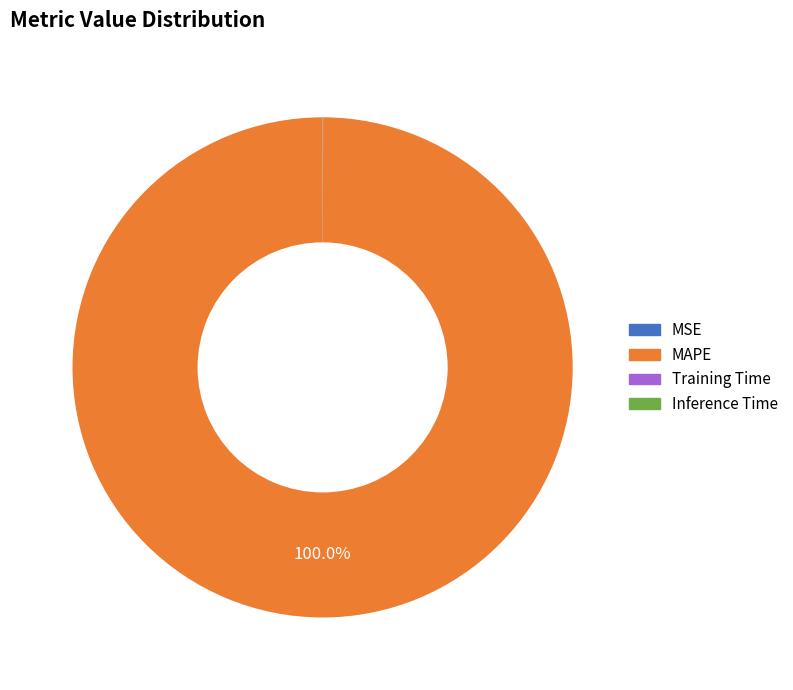

Which category has the biggest portion of the pie?

MAPE